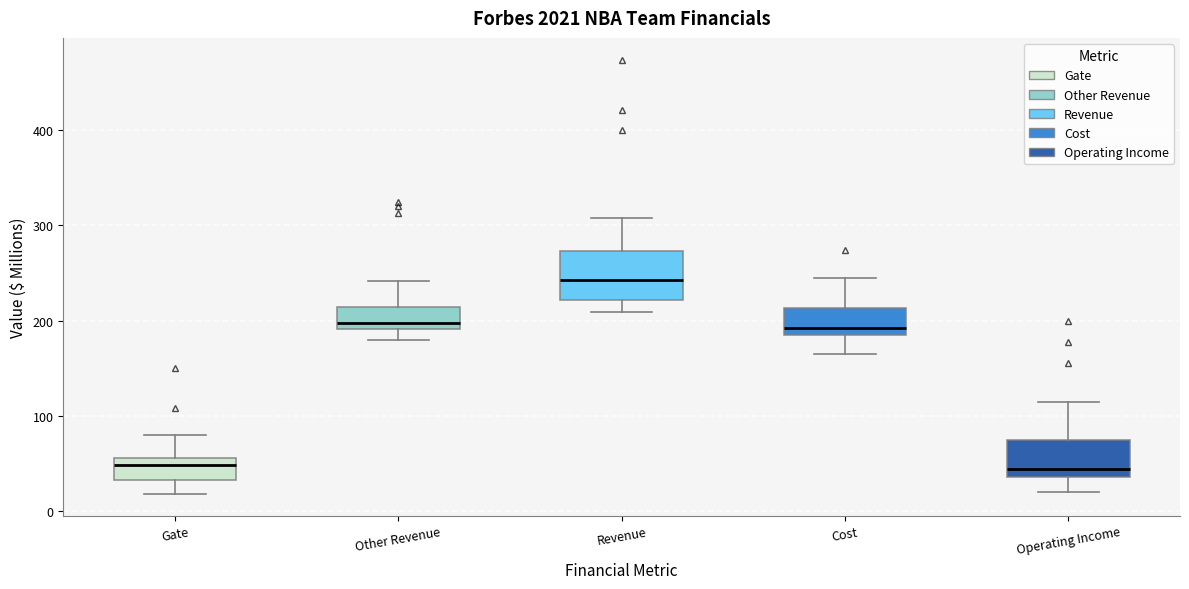

Where is the upper edge of the box for Operating Income on the y-axis? The values are not printed on the chart, so give them approximately, as read against the axis.

80